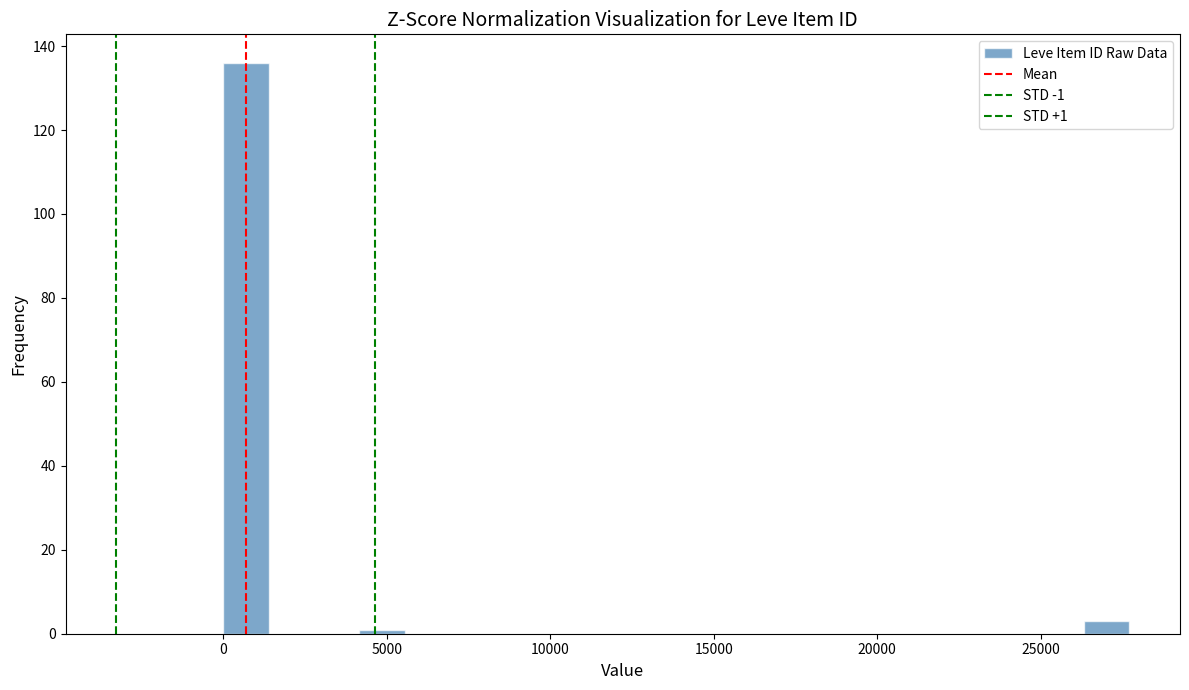

Around what value on the x-axis is the tallest bar? Give the approximate position of its centre, as read against the axis.

500